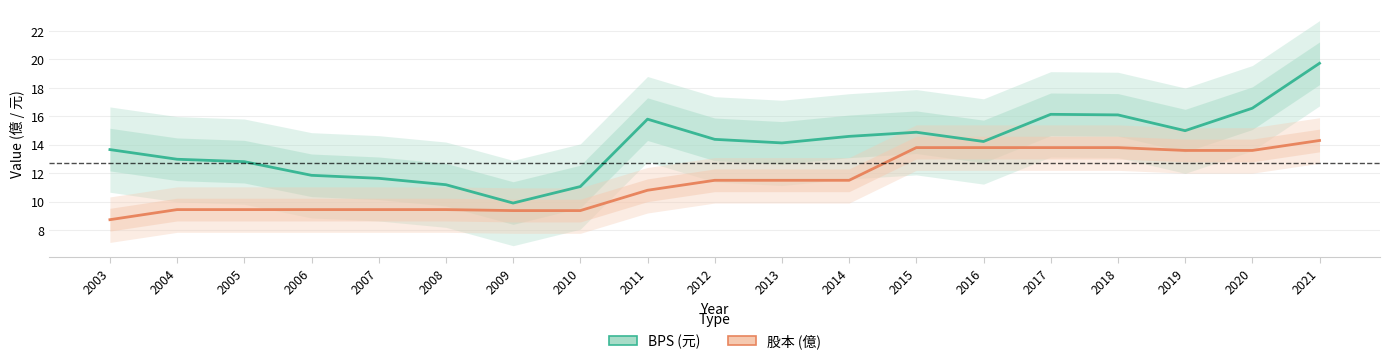

Count the number of categories in the chart.

19